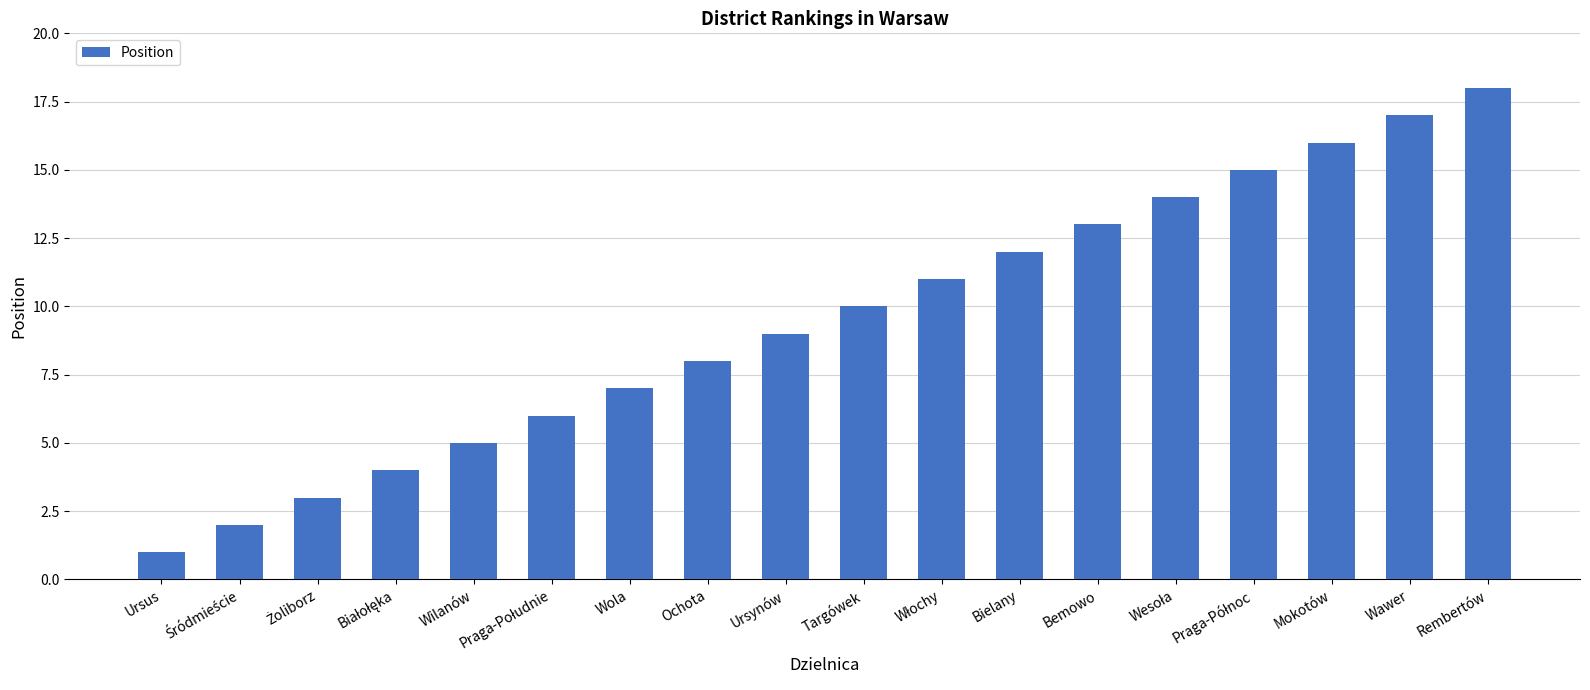

Are the bars horizontal?

No